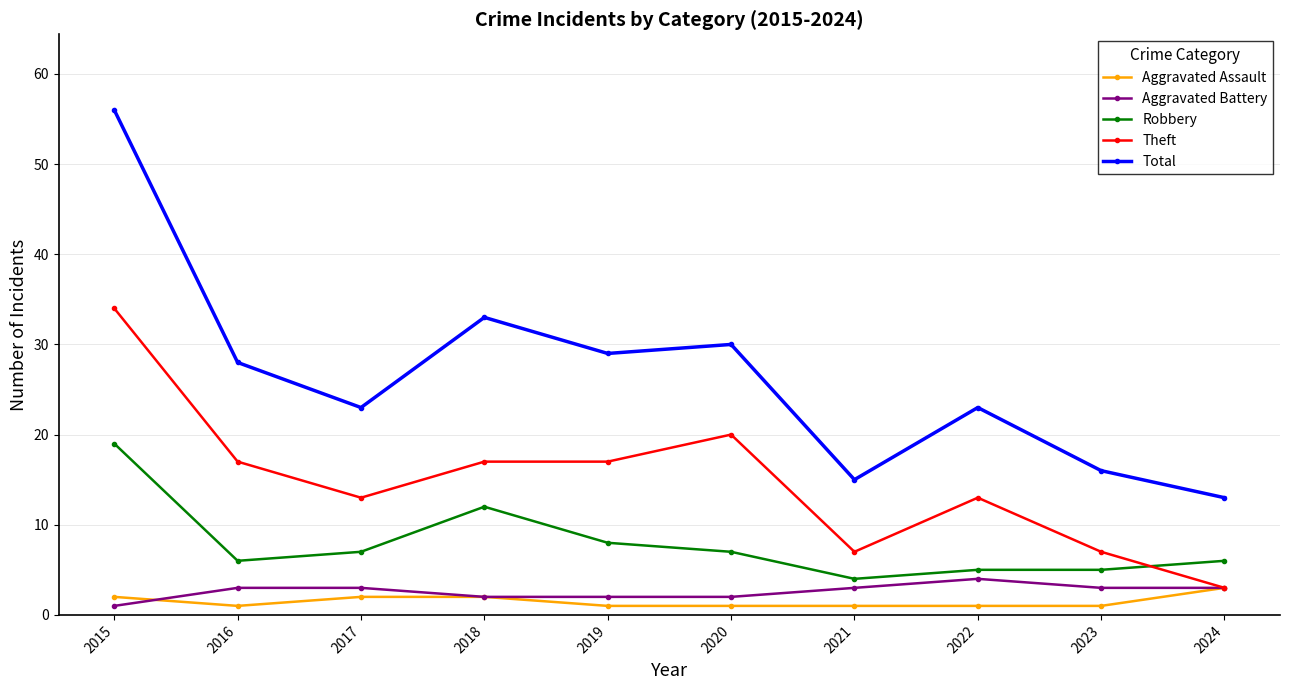

True or false: Aggravated Battery and Aggravated Assault intersect in this chart.

True